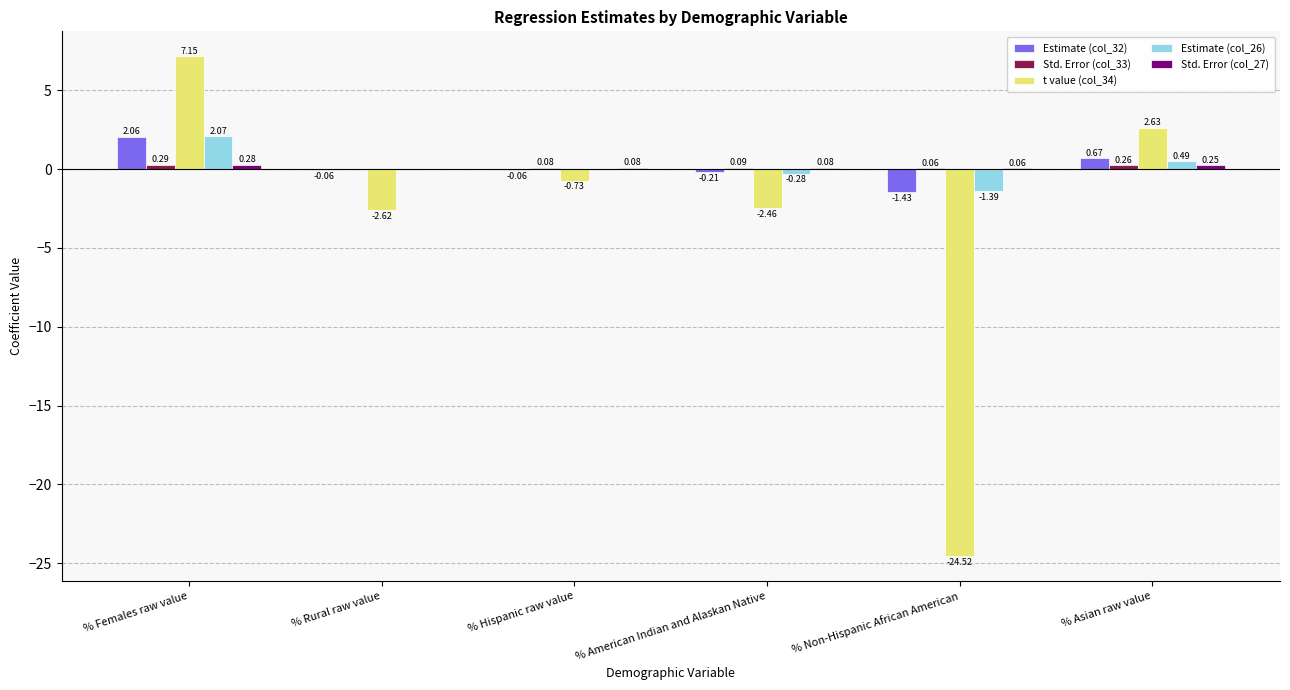

Which series has the largest total across all categories?

Estimate (col_32)